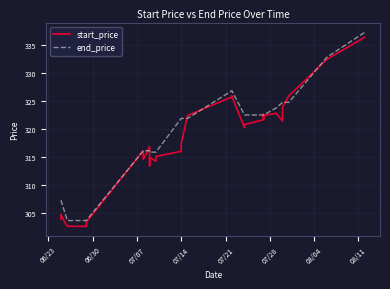

How many intersections are there between start_price and end_price?

8